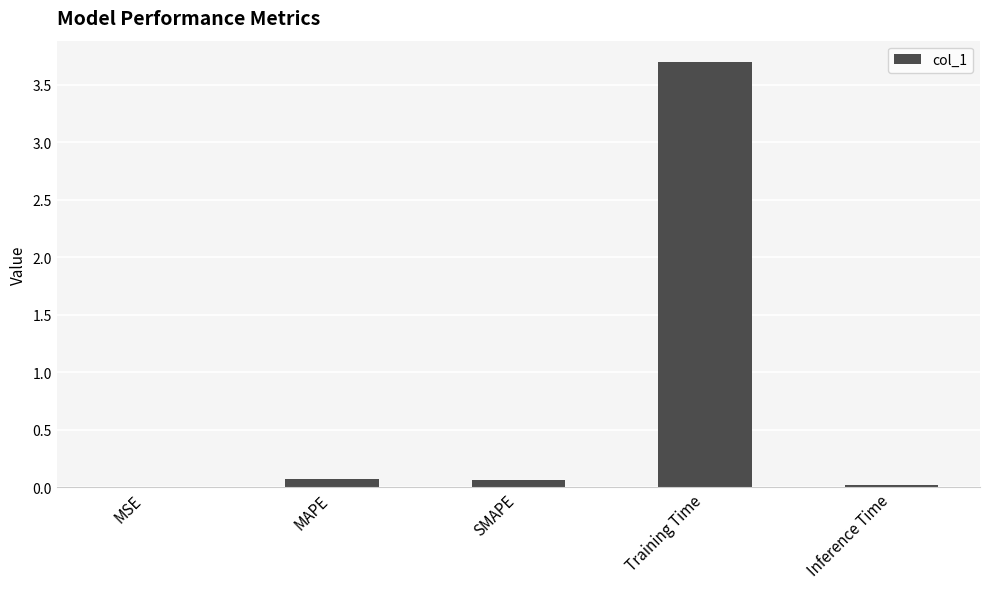

The chart shows a value of 0.0 at MSE. True or false?

True